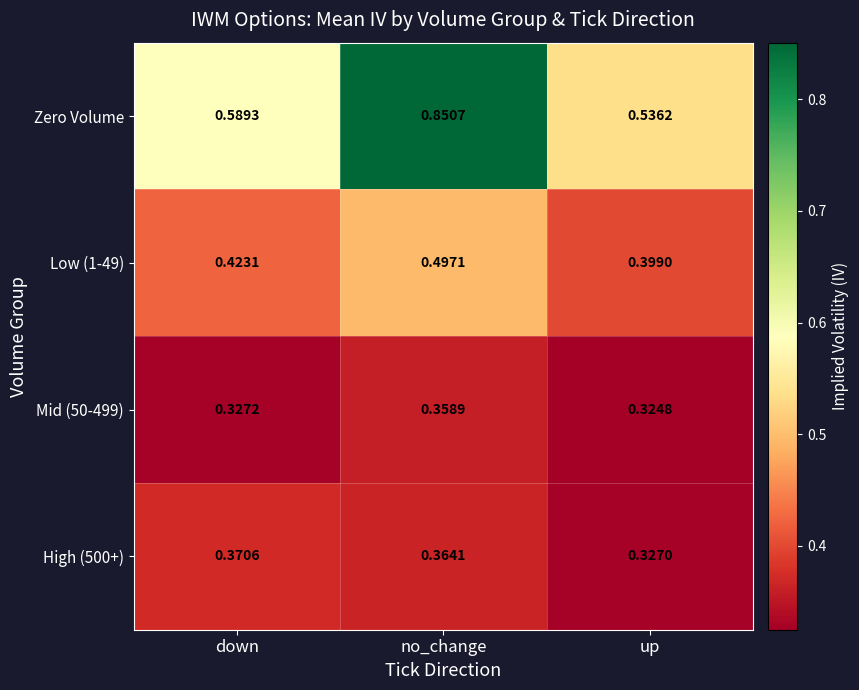

Which series changed the most between down and up?

Zero Volume